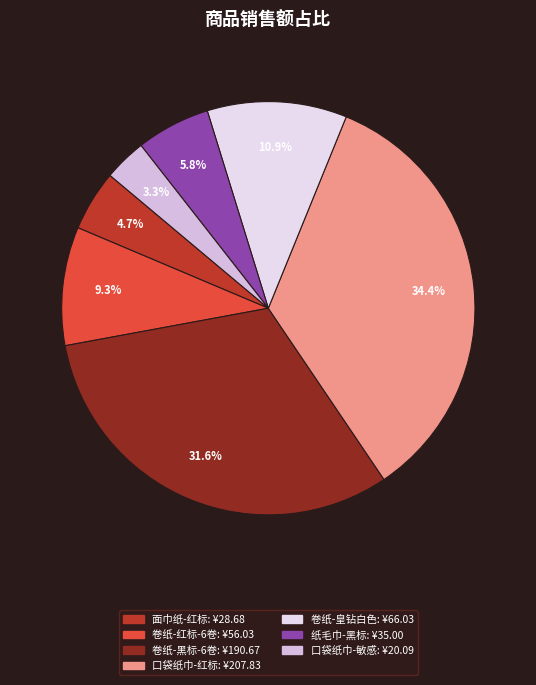

Does any single category account for the majority?

No